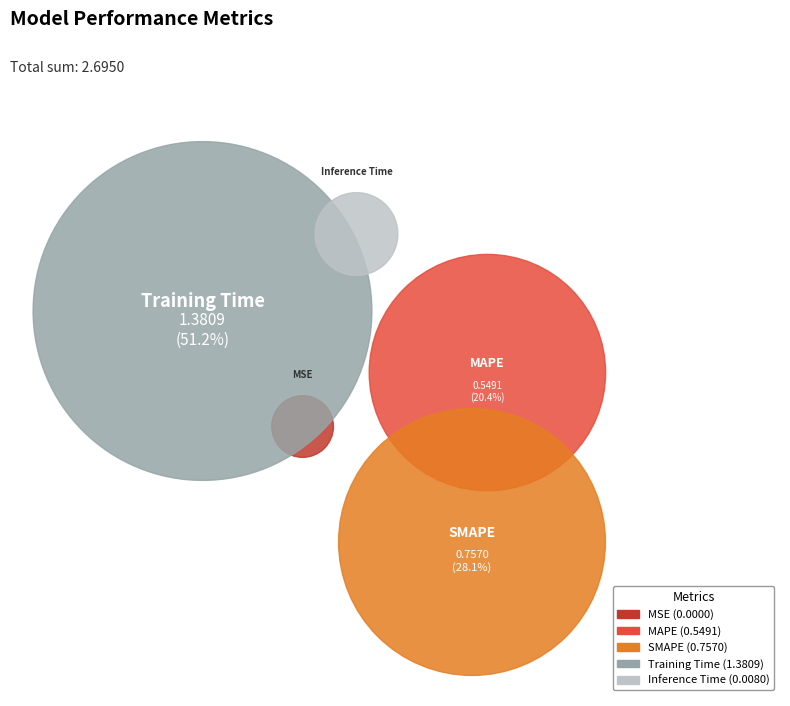

How much of the chart is everything except MAPE?

79.6%